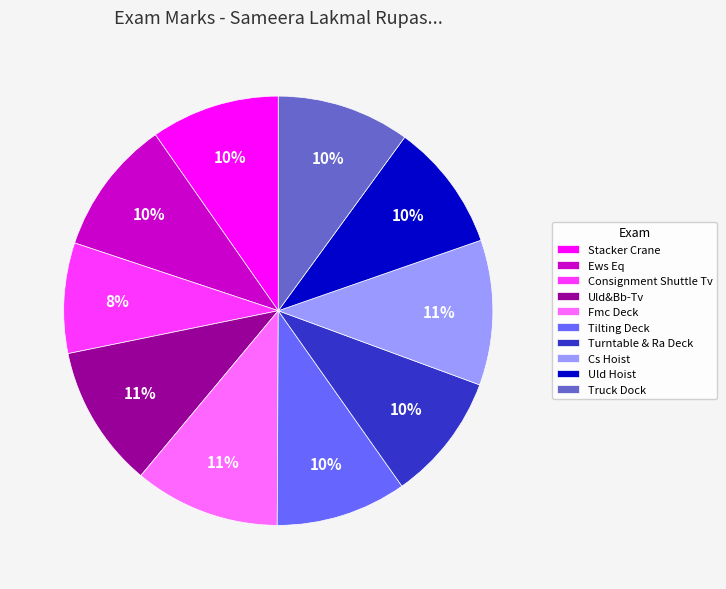

Which slice is the smallest?

Consignment Shuttle Tv